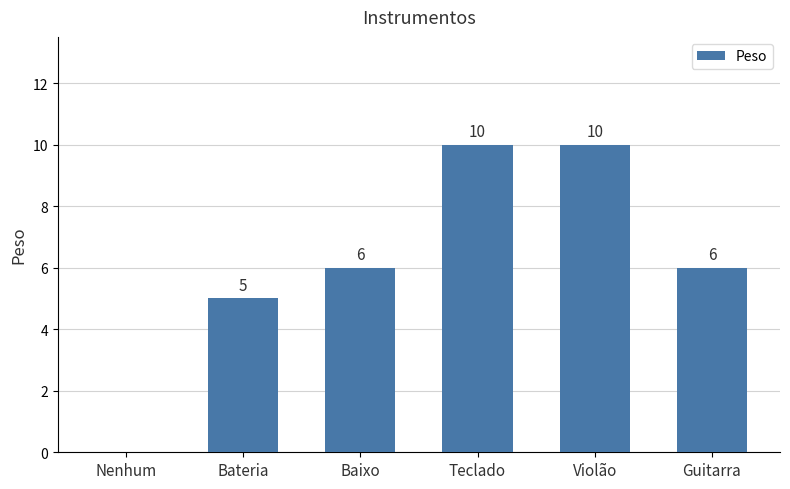

Is it true that the value at Violão is 4?

False